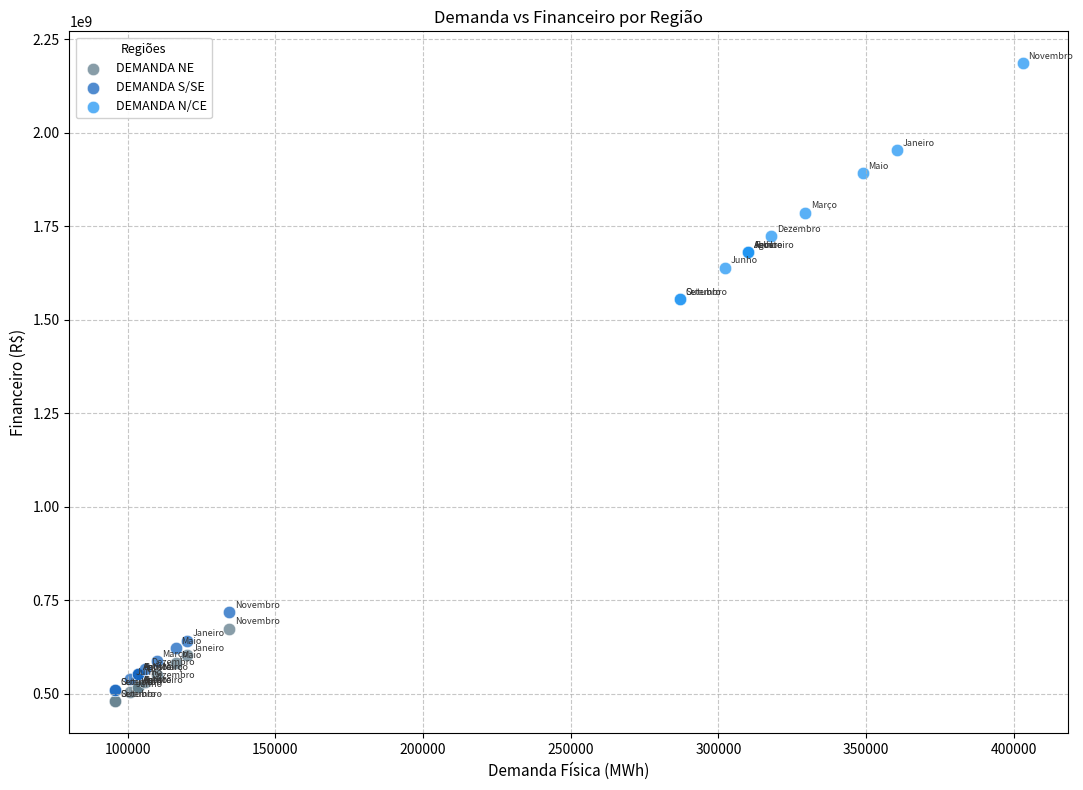

Which series reaches the minimum Y coordinate?

DEMANDA NE